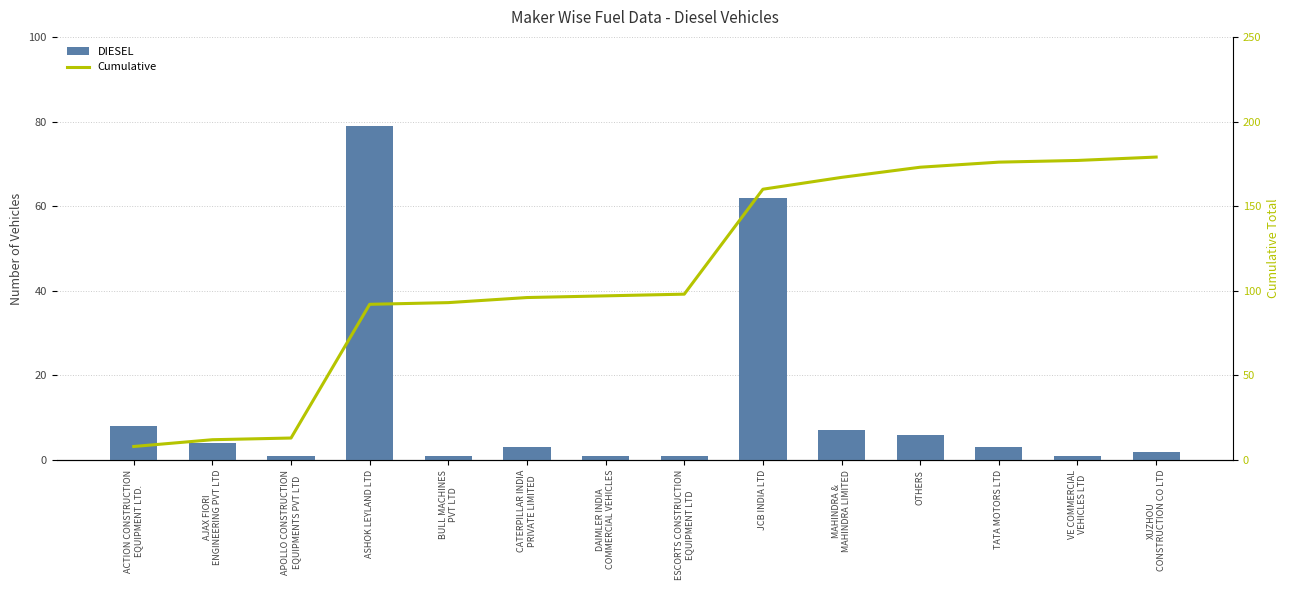

What is the sum of the Cumulative values at ASHOK LEYLAND LTD and APOLLO CONSTRUCTION
EQUIPMENTS PVT LTD?

105